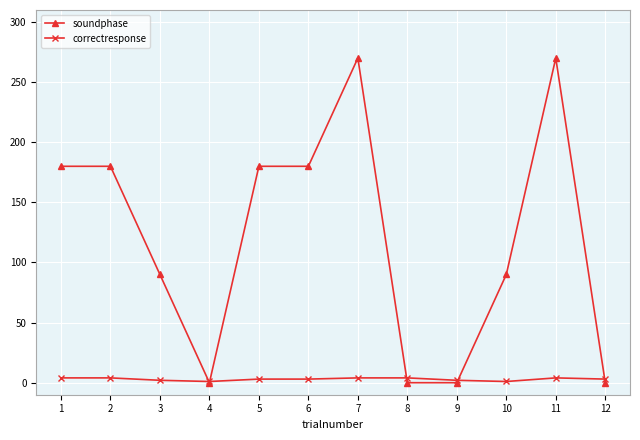

Which series has the largest total across all categories?

soundphase